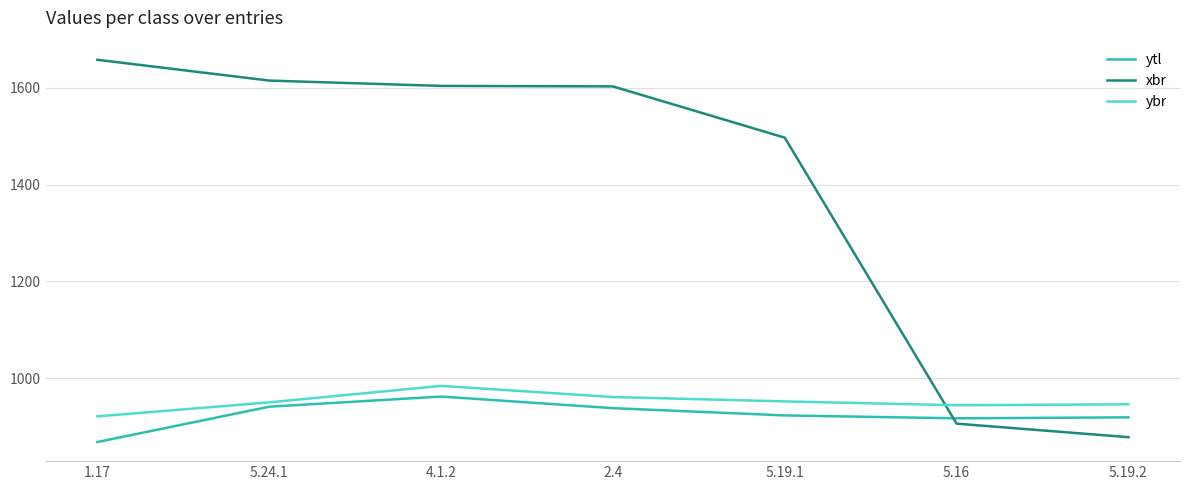

What position from the right is 4.1.2?

5